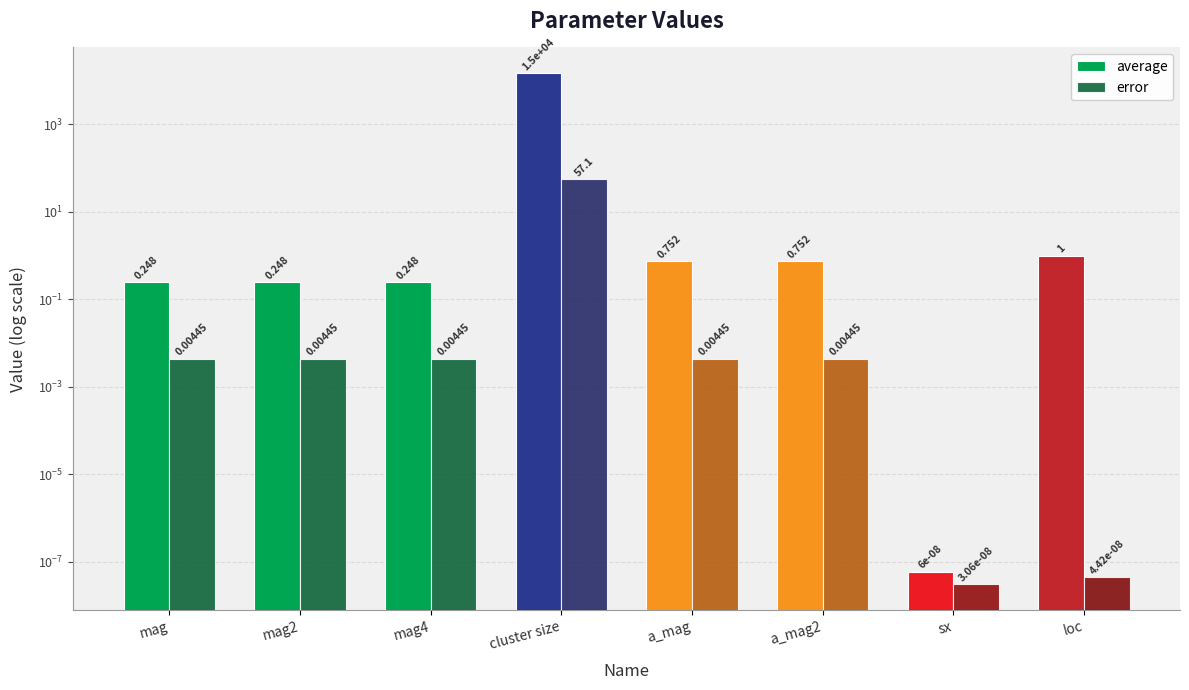

What is the label of the 4th bar from the left?

cluster size